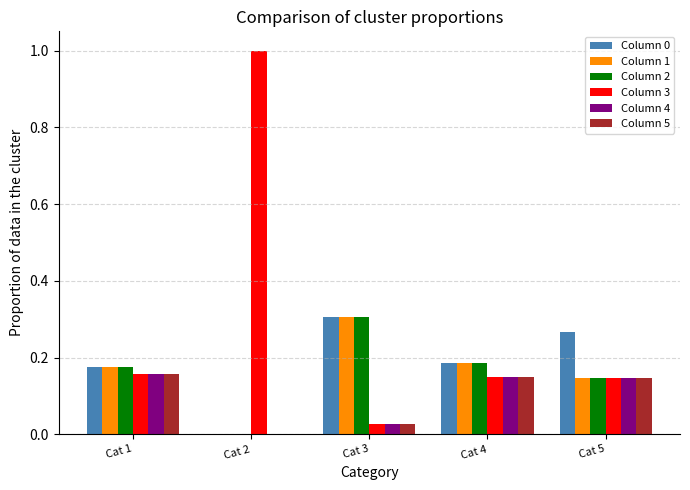

What is the total value across all series at Cat 4?

1.0